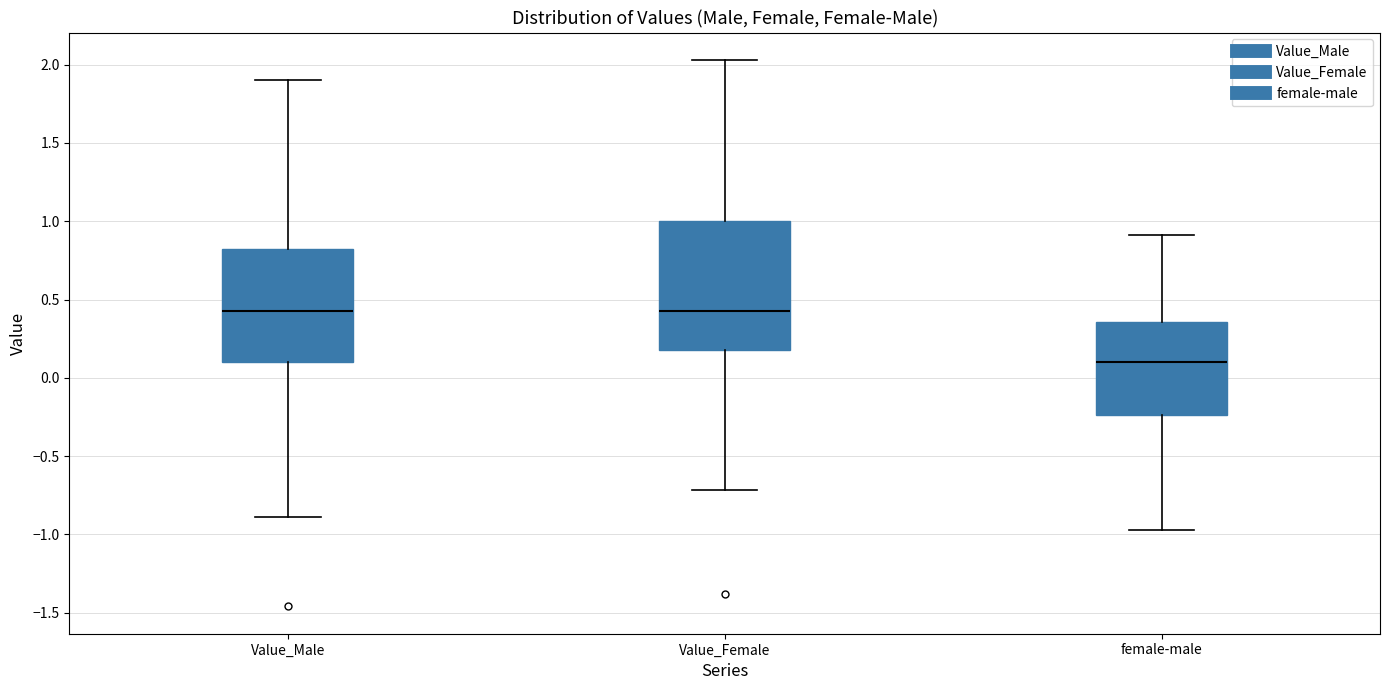

Which box's median line is the lowest?

female-male